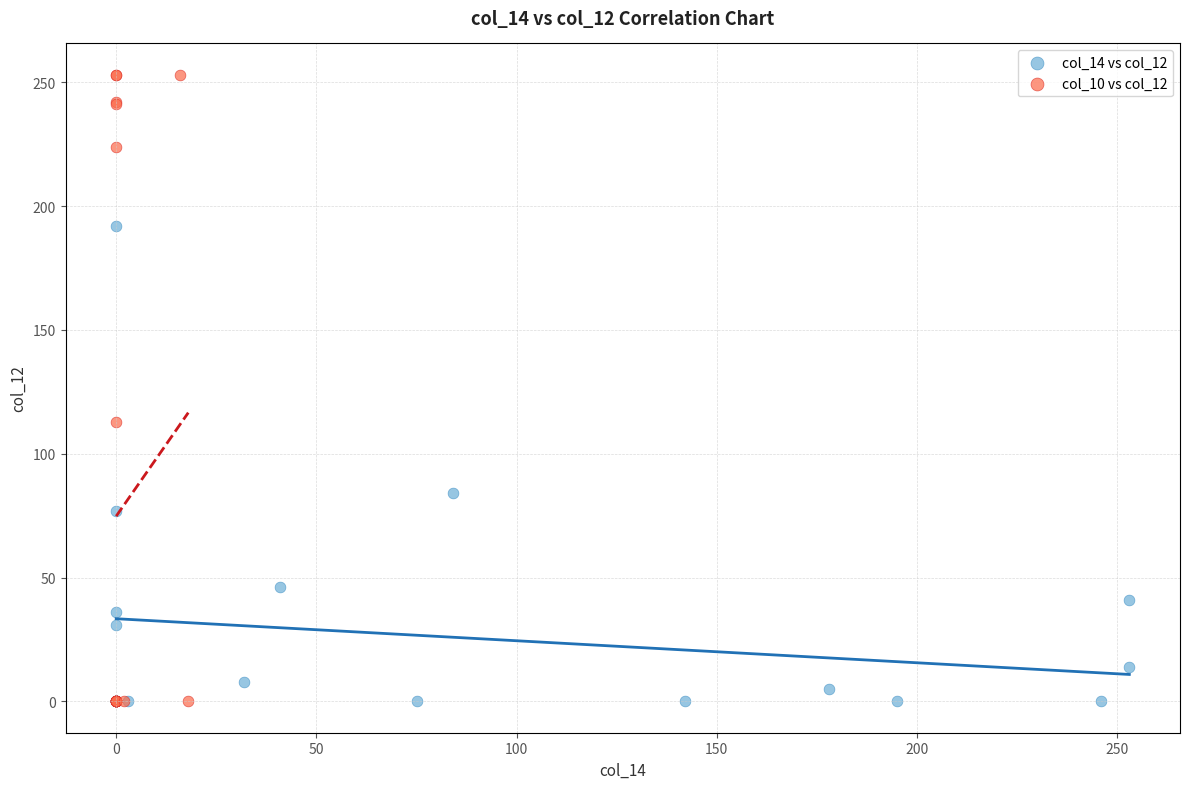

What are all the series names shown in the legend?

col_14 vs col_12, col_10 vs col_12